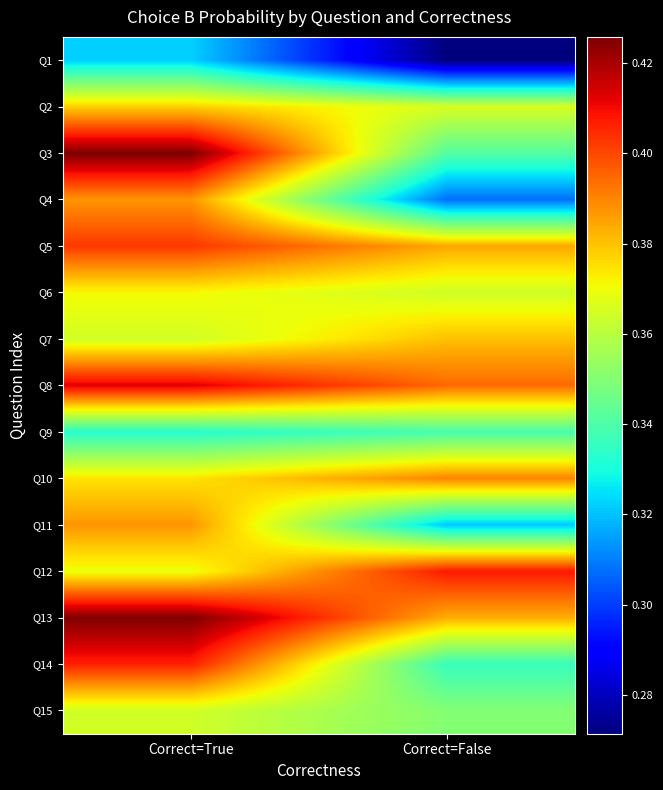

List the series in order of their peak value, lowest first.

Q1, Q9, Q15, Q6, Q2, Q7, Q4, Q11, Q10, Q5, Q14, Q12, Q8, Q13, Q3